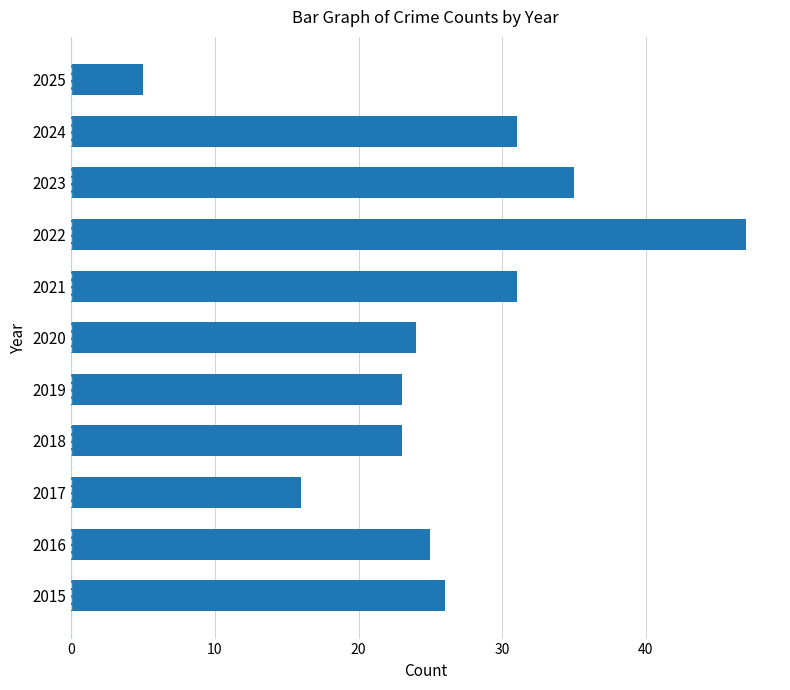

How many bars are there in total?

11